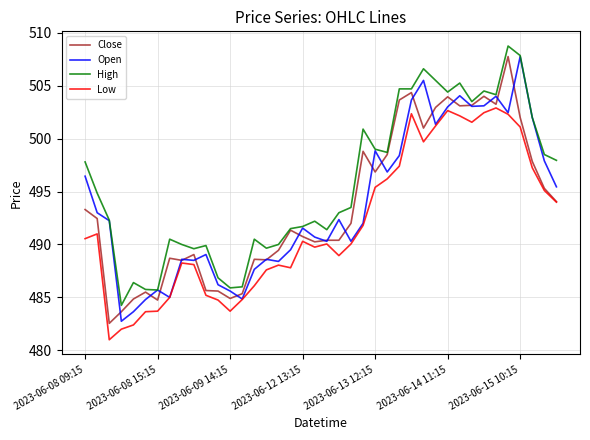

Which series has the largest total across all categories?

High